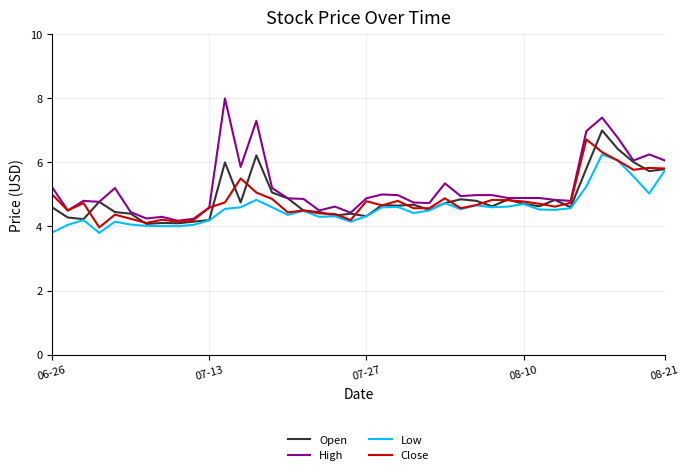

Which series has the widest spread of values?

High